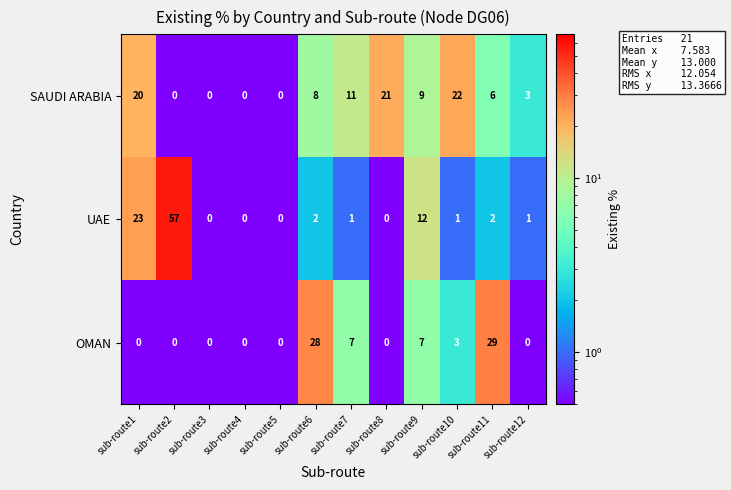

How many categories are shown in the chart?

12